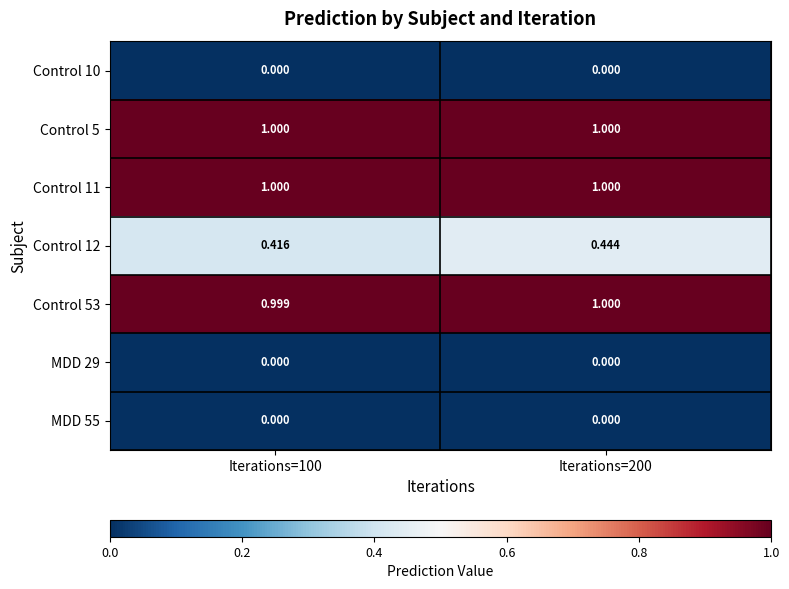

Is the value of Control 5 at Iterations=100 greater than the value of MDD 55 at Iterations=200?

Yes